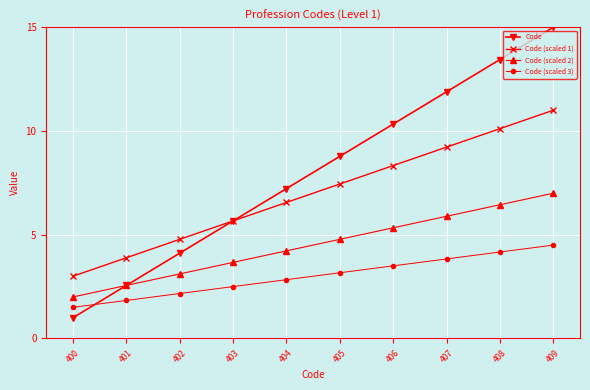

How many lines are shown in the chart?

4